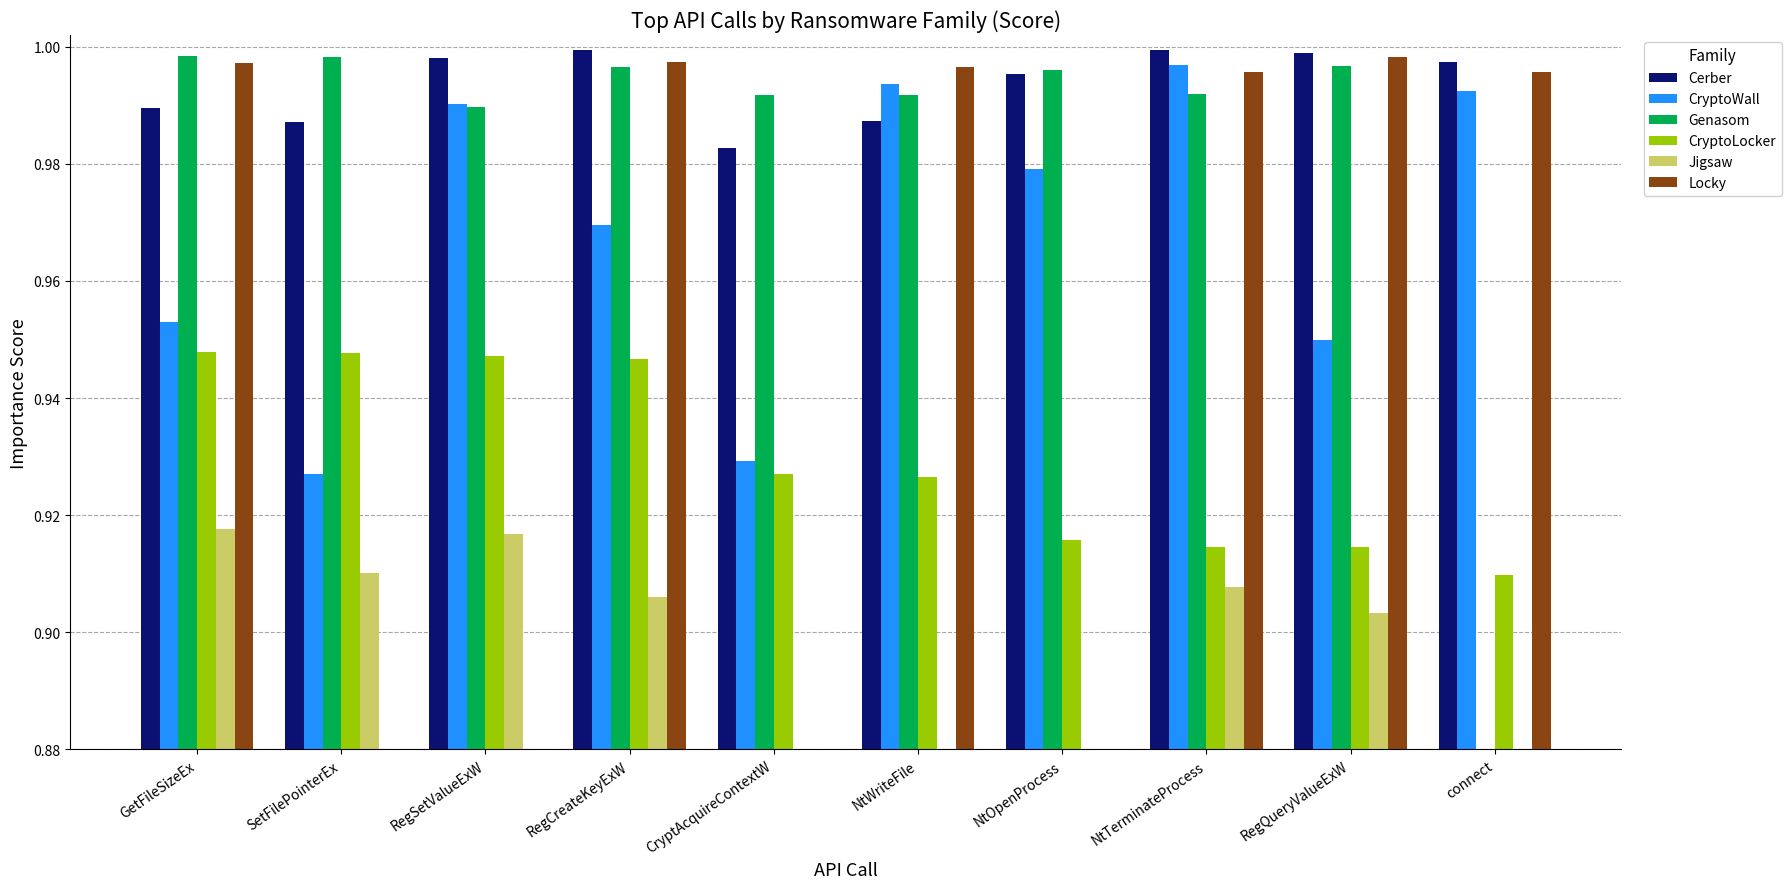

What is the spread (max minus min) of values at GetFileSizeEx?

0.1